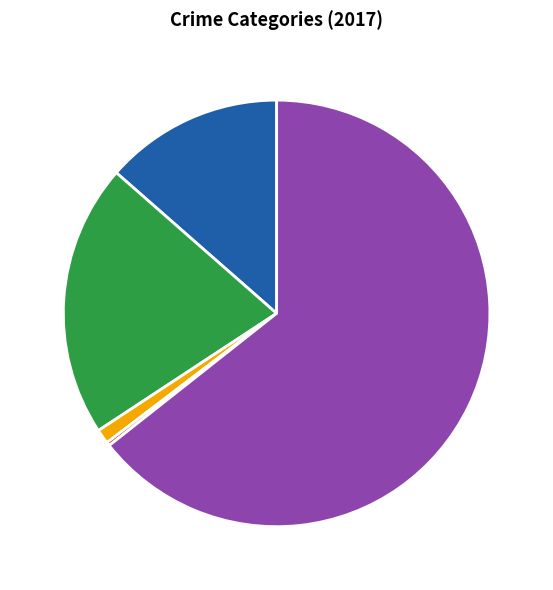

Is there any slice that represents more than half of the pie?

Yes